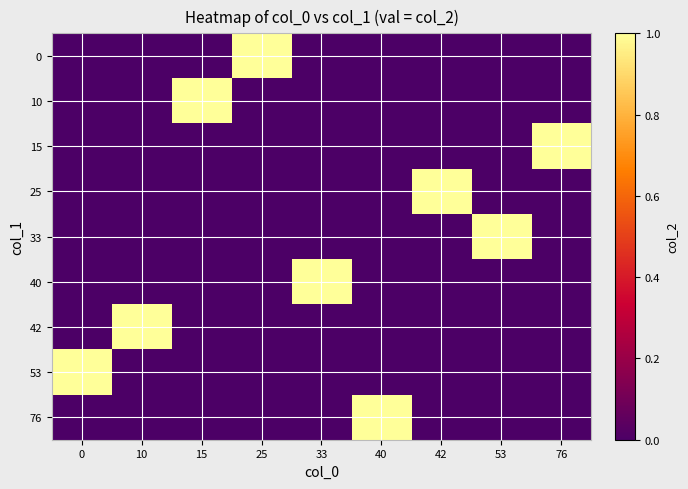

Reading left to right, transcribe all the data shown in this chart.

0: 0=0	10=0	15=0	25=1	33=0	40=0	42=0	53=0	76=0
10: 0=0	10=0	15=1	25=0	33=0	40=0	42=0	53=0	76=0
15: 0=0	10=0	15=0	25=0	33=0	40=0	42=0	53=0	76=1
25: 0=0	10=0	15=0	25=0	33=0	40=0	42=1	53=0	76=0
33: 0=0	10=0	15=0	25=0	33=0	40=0	42=0	53=1	76=0
40: 0=0	10=0	15=0	25=0	33=1	40=0	42=0	53=0	76=0
42: 0=0	10=1	15=0	25=0	33=0	40=0	42=0	53=0	76=0
53: 0=1	10=0	15=0	25=0	33=0	40=0	42=0	53=0	76=0
76: 0=0	10=0	15=0	25=0	33=0	40=1	42=0	53=0	76=0